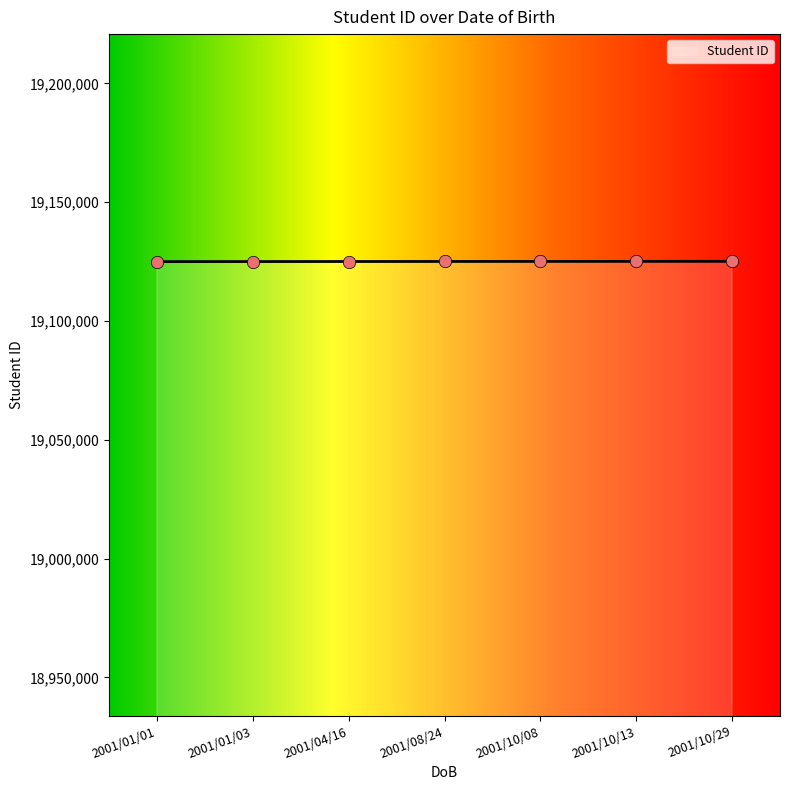

What is the ratio of the value at 2001/10/13 to the value at 2001/01/03?

1.0